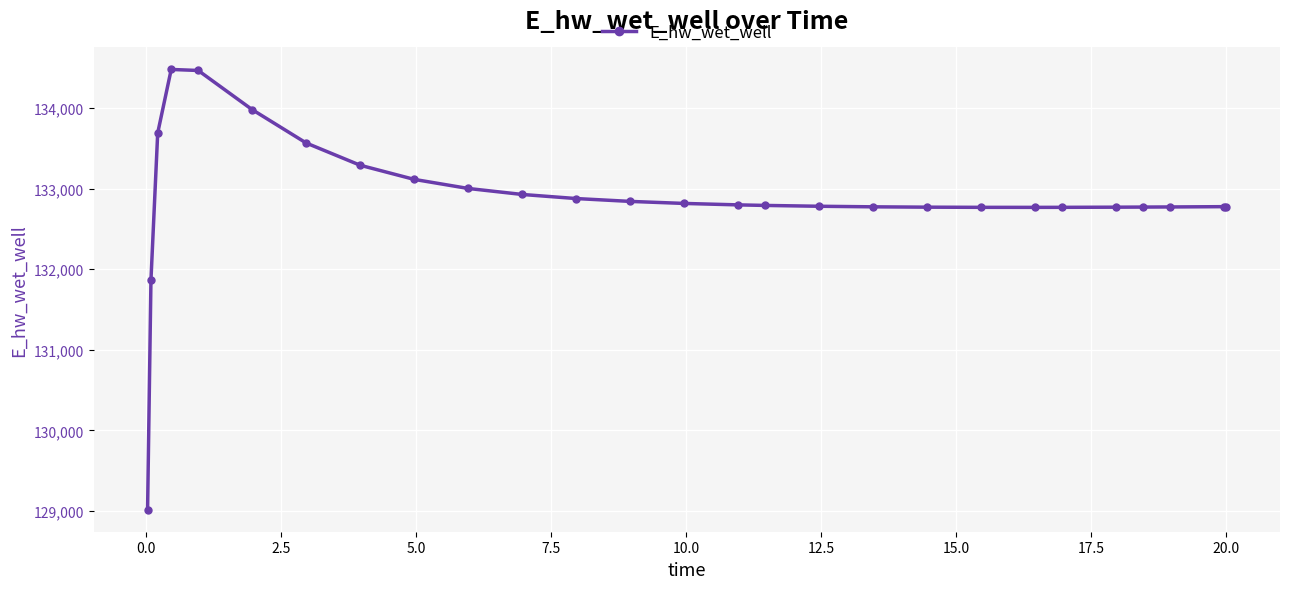

What is the maximum value shown in the chart?

134480.6